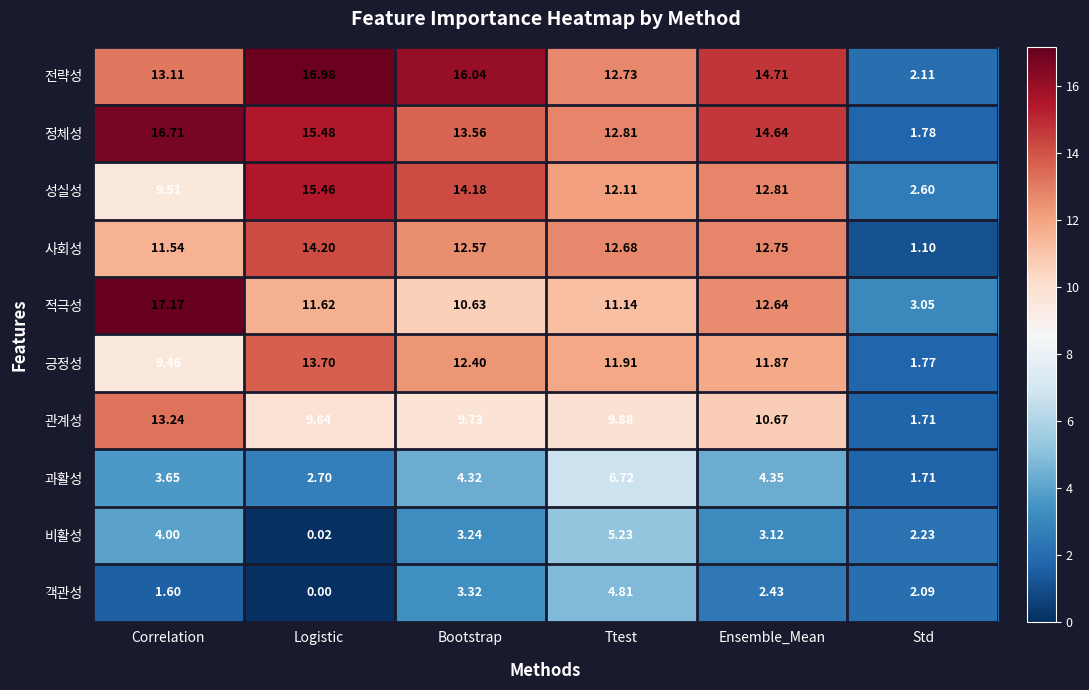

List the series in order of their peak value, highest first.

적극성, 전략성, 정체성, 성실성, 사회성, 긍정성, 관계성, 과활성, 비활성, 객관성